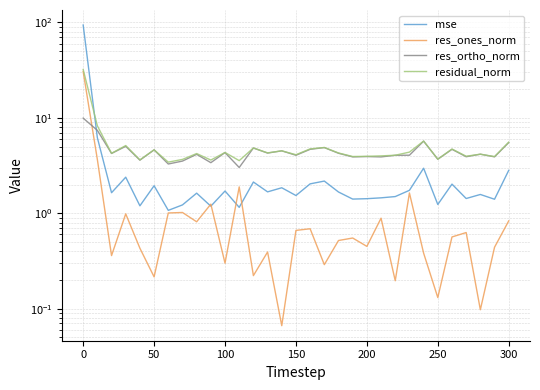

Where do res_ortho_norm and res_ones_norm first cross each other?

−50 and 0